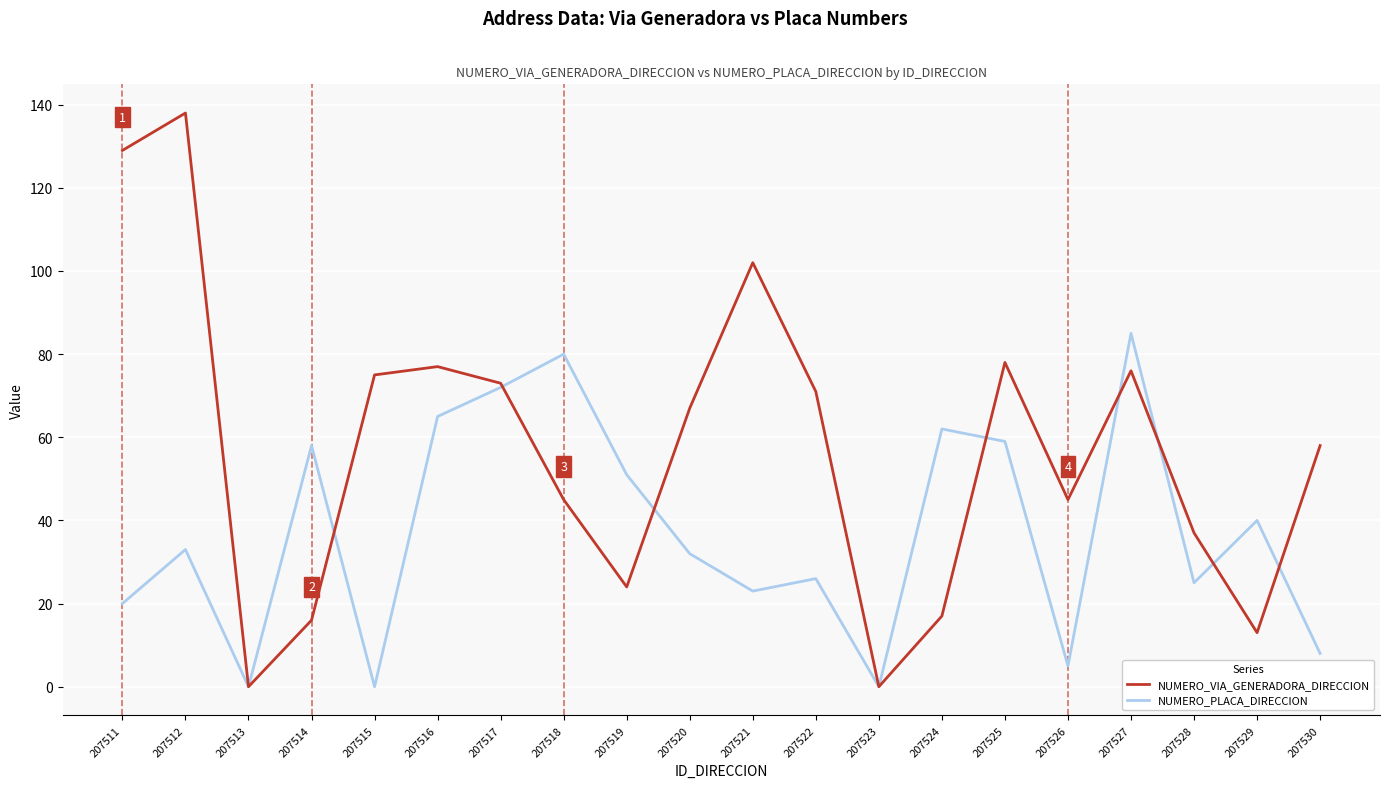

What is the maximum value shown in the chart?

138